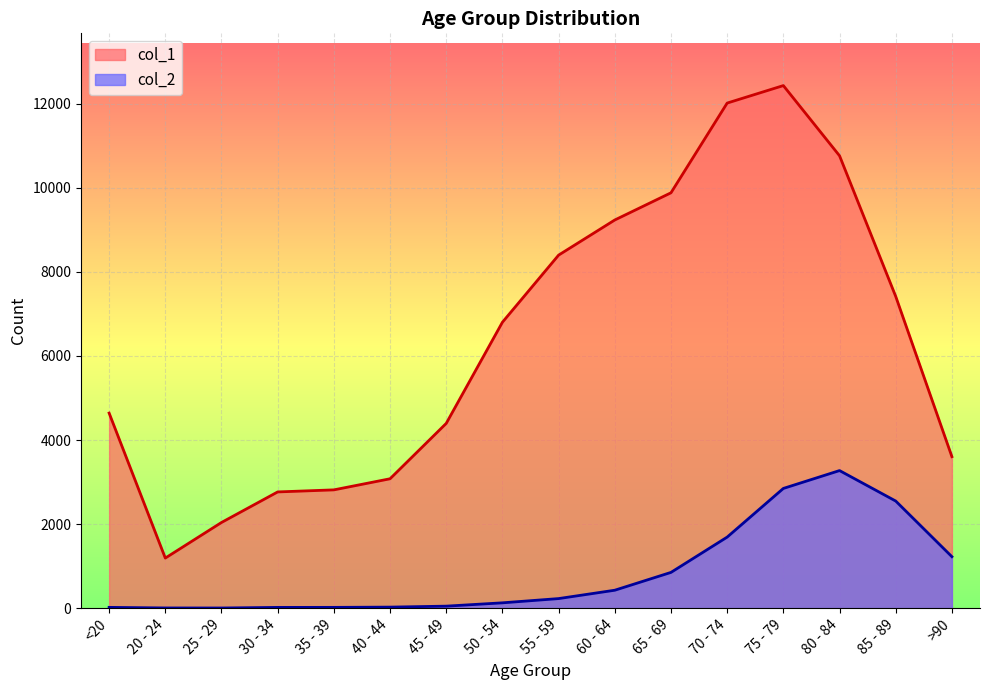

What is the sum of the col_2 values at 80 - 84 and >90?

4497